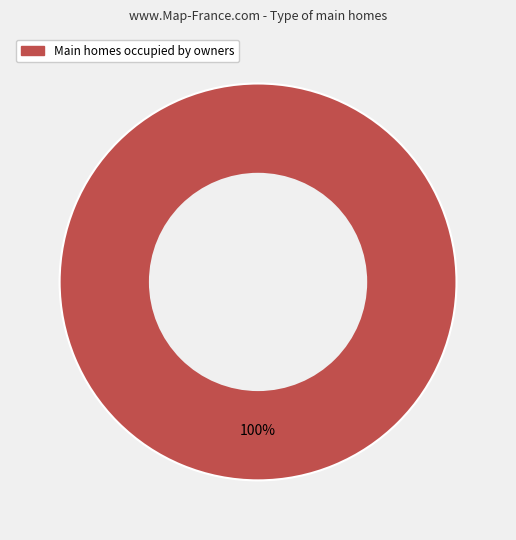

Is there any slice that represents more than half of the pie?

Yes